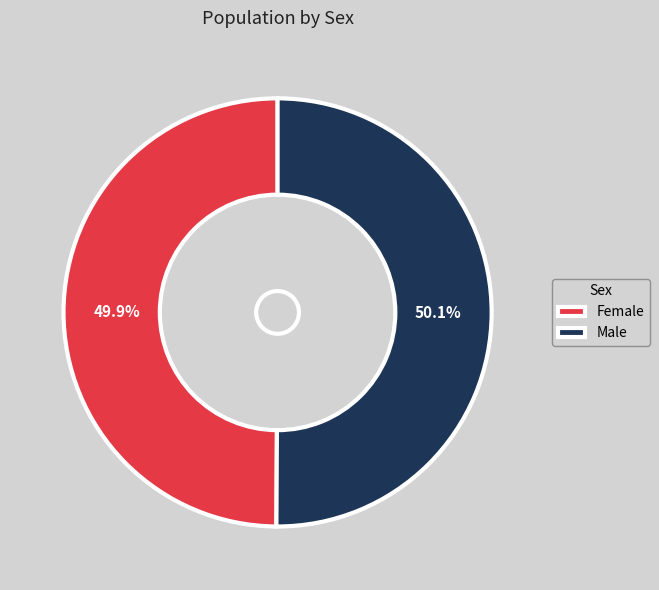

To the nearest percent, what percentage of the pie is Female?

50%